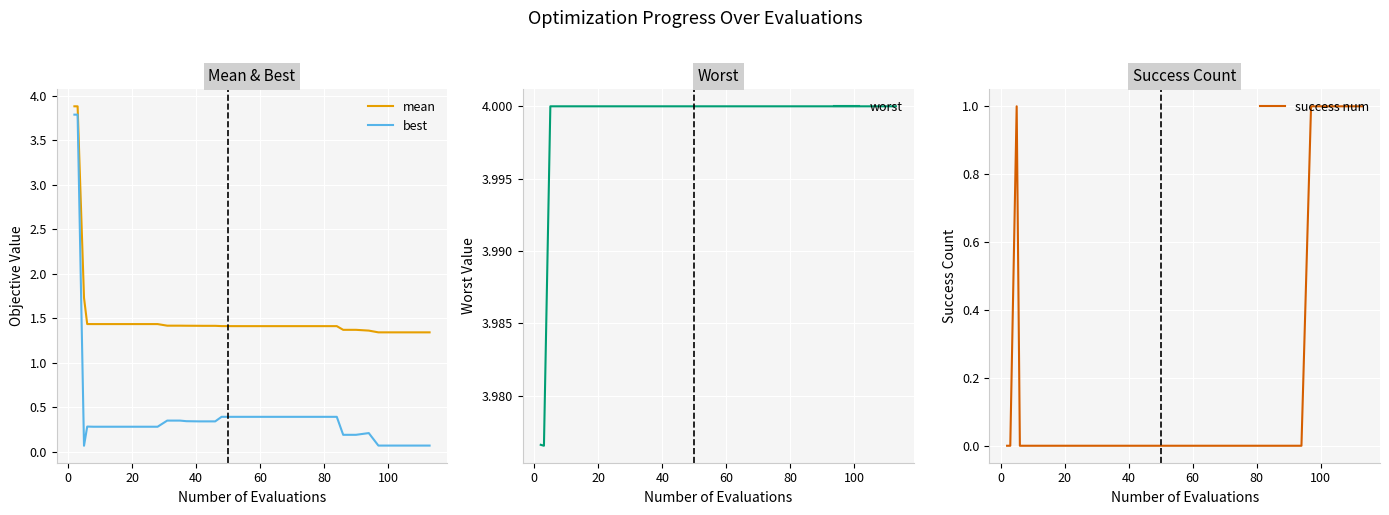

True or false: best and worst cross at least once.

False